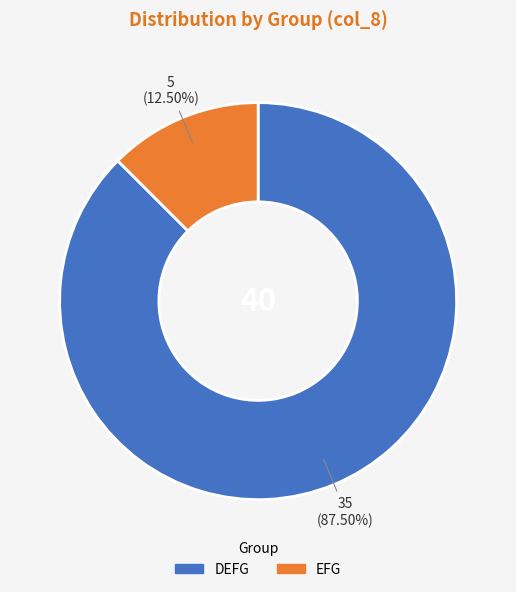

Which slice is the smallest?

EFG